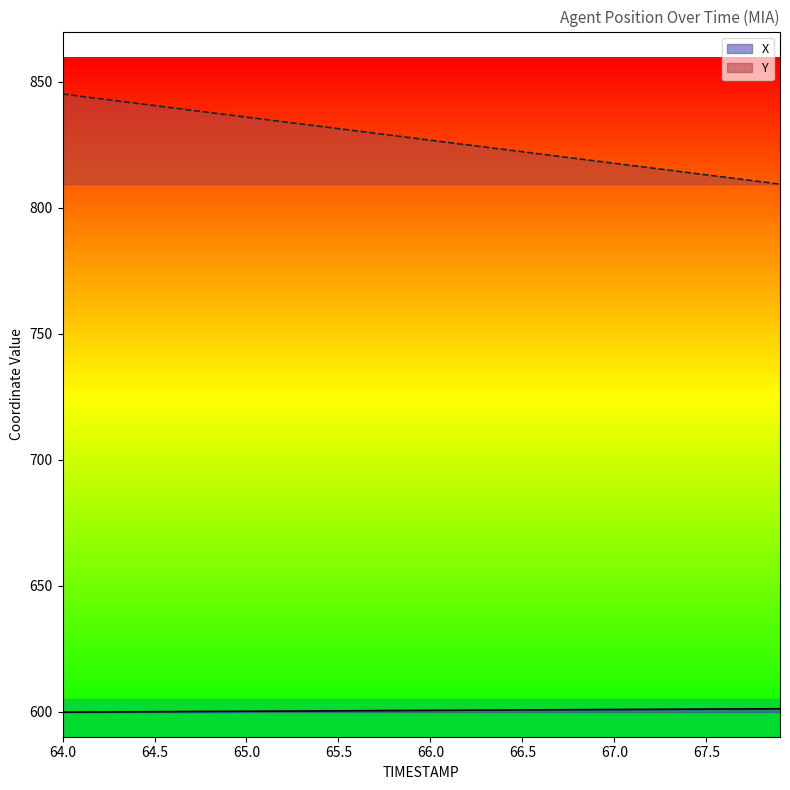

At 66.3, list the series in order from smallest to largest.

X, Y